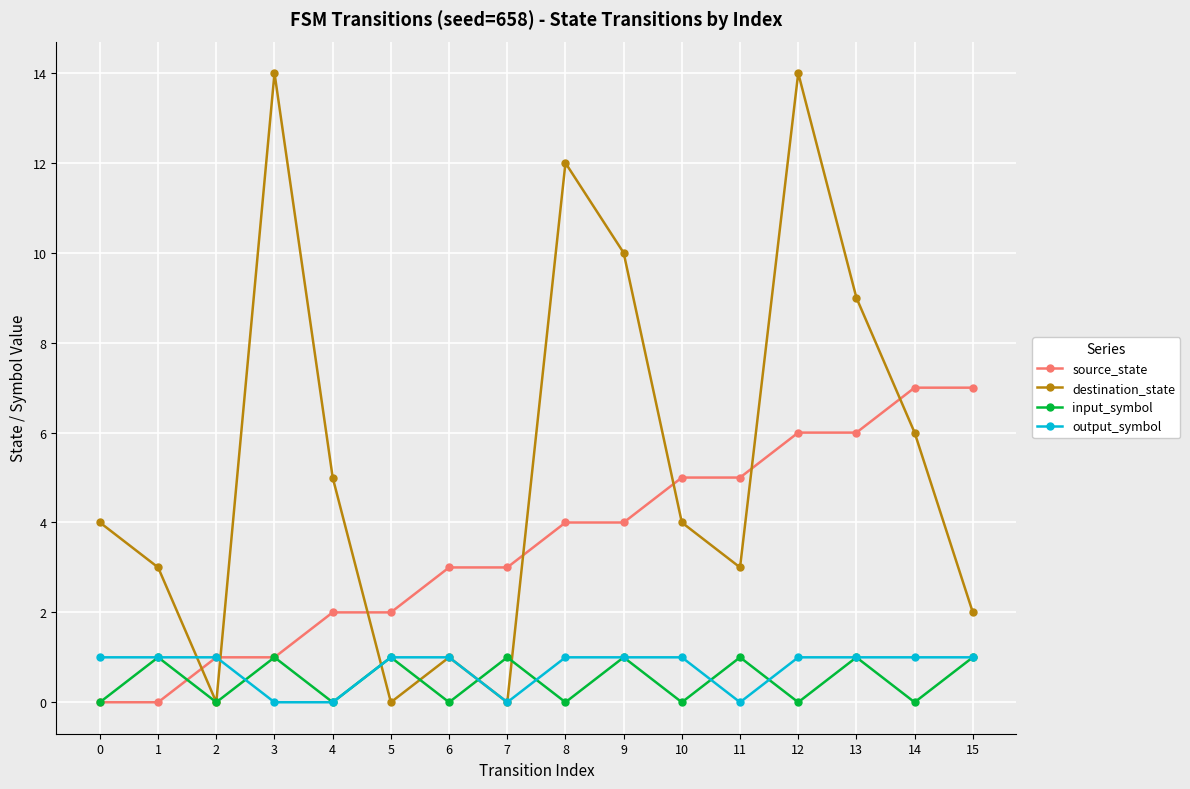

Reading left to right, transcribe all the data shown in this chart.

source_state: 0	0	1	1	2	2	3	3	4	4	5	5	6	6	7	7
destination_state: 4	3	0	14	5	0	1	0	12	10	4	3	14	9	6	2
input_symbol: 0	1	0	1	0	1	0	1	0	1	0	1	0	1	0	1
output_symbol: 1	1	1	0	0	1	1	0	1	1	1	0	1	1	1	1